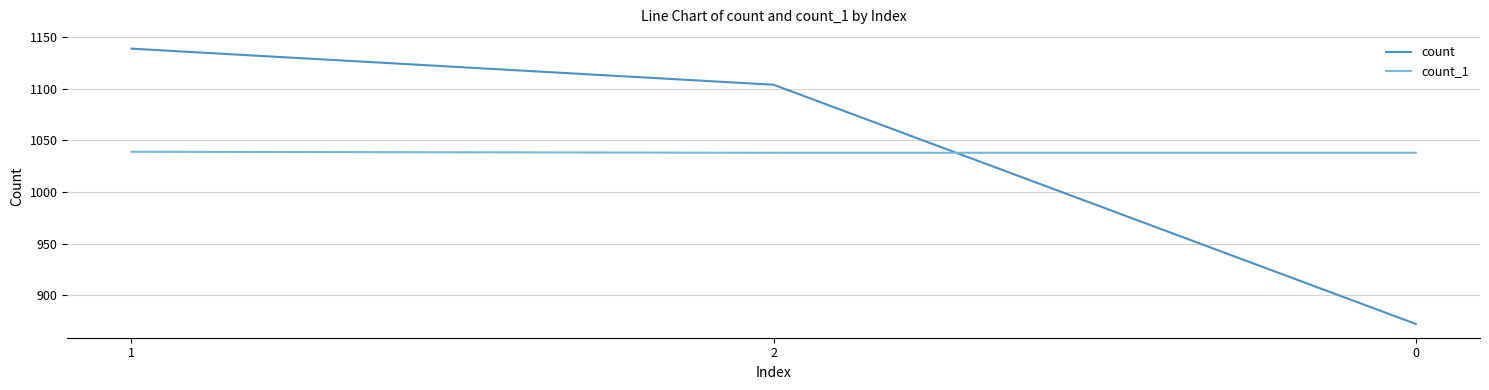

What is the highest value of the count_1 series?

1039